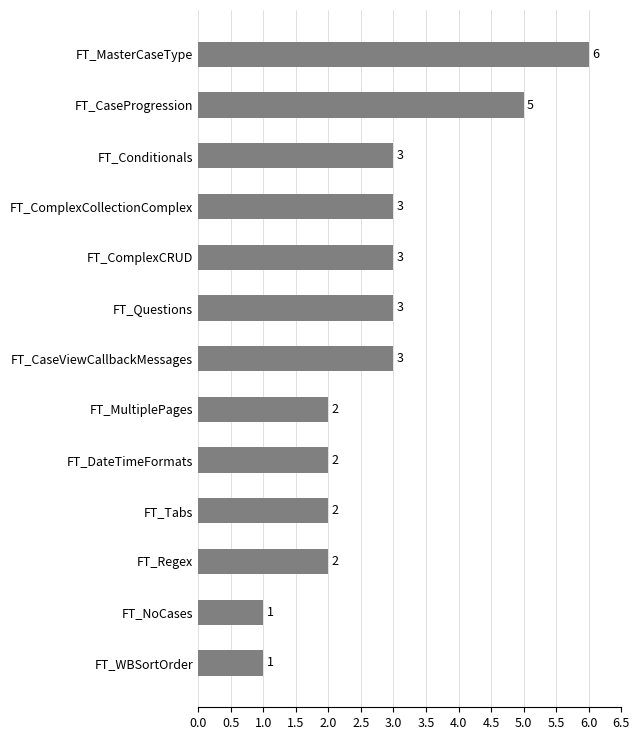

The value at FT_WBSortOrder is 1. True or false?

True